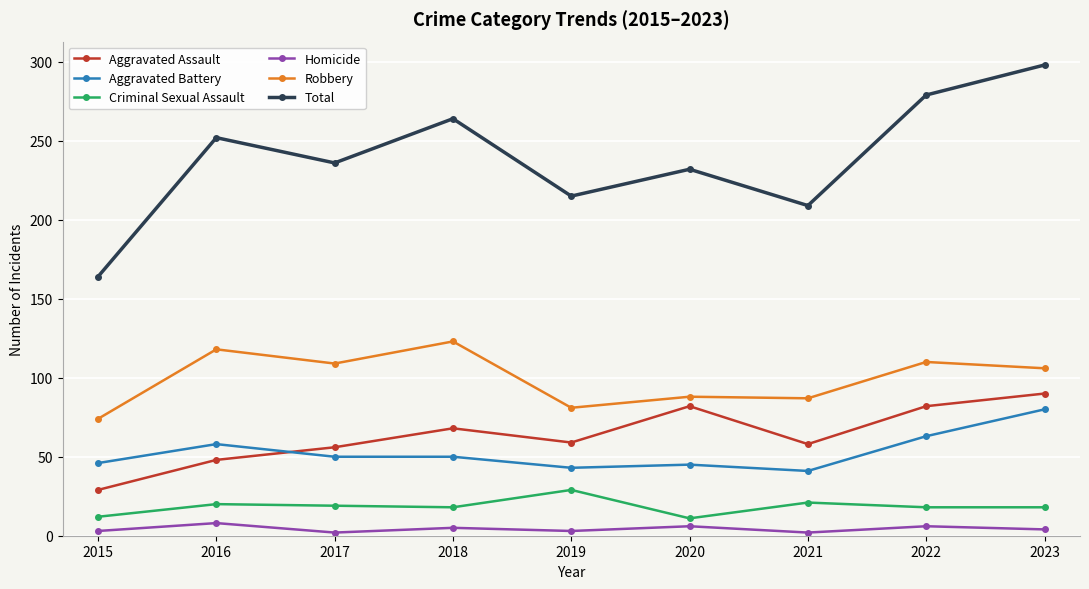

List the series in order of their peak value, highest first.

Total, Robbery, Aggravated Assault, Aggravated Battery, Criminal Sexual Assault, Homicide